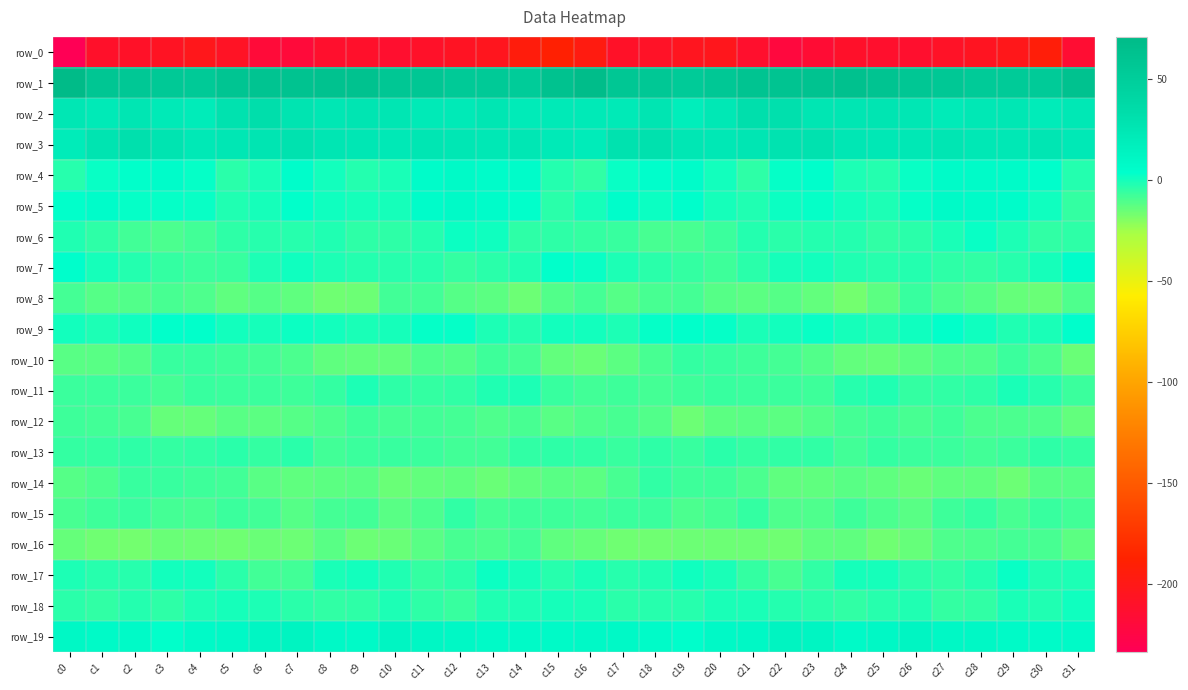

Which has a higher value, c15 or c27?

c15